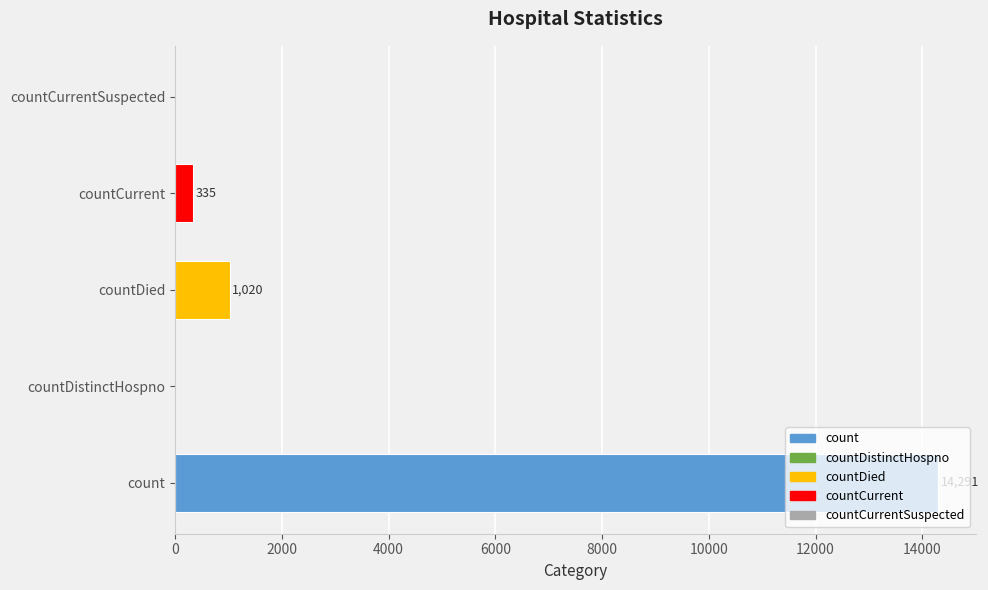

The chart shows a value of 0 at countCurrentSuspected. True or false?

True